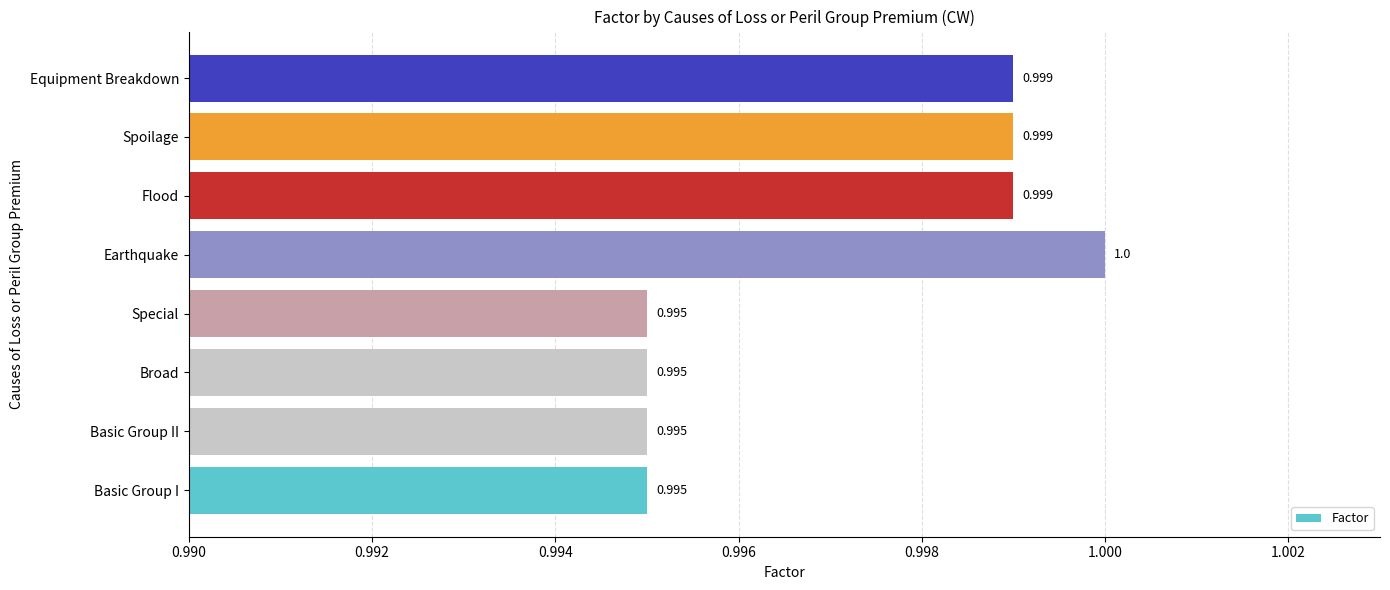

Between Spoilage and Earthquake, which is larger?

Earthquake